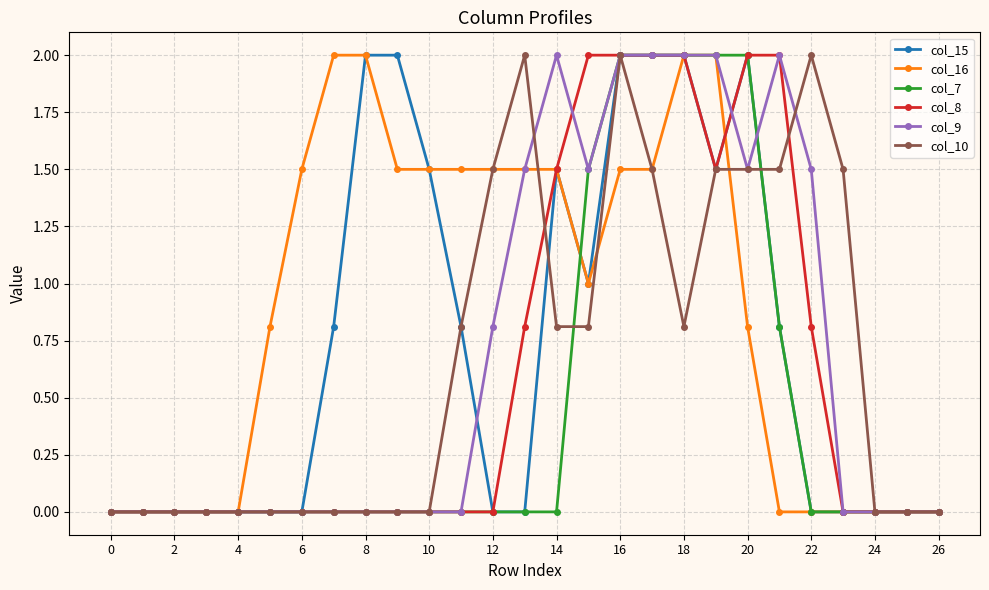

What is the maximum value shown in the chart?

2.0